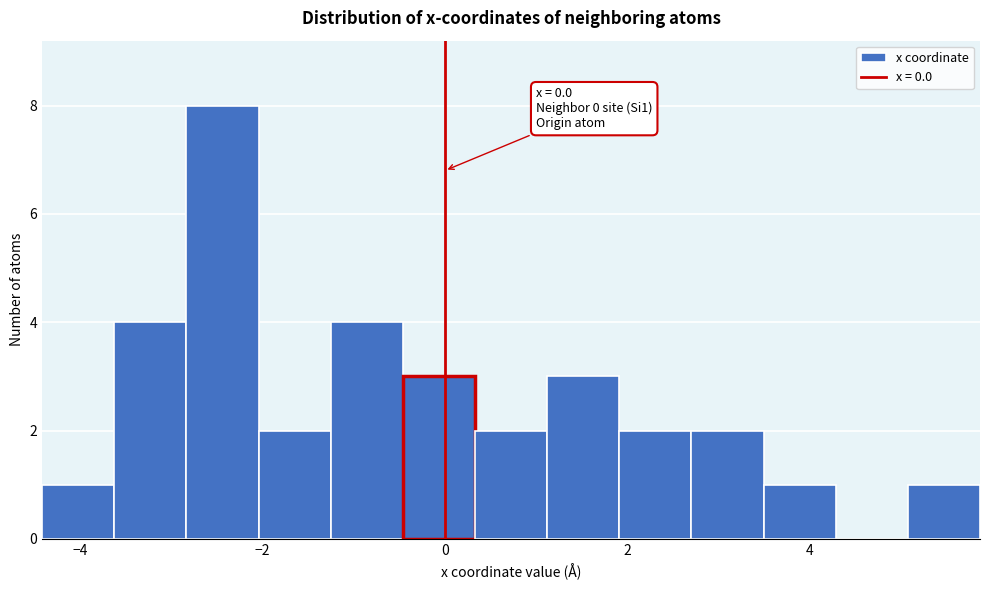

Around what value on the x-axis is the tallest bar? Give the approximate position of its centre, as read against the axis.

-2.4